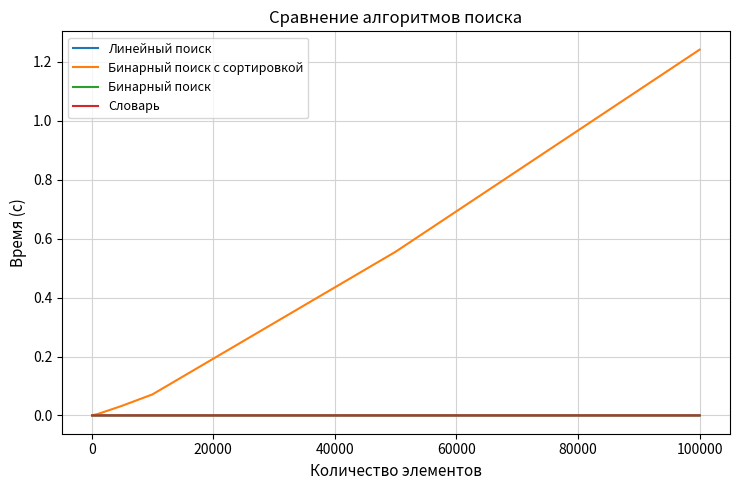

Which series has the largest range (max minus min)?

Бинарный поиск с сортировкой